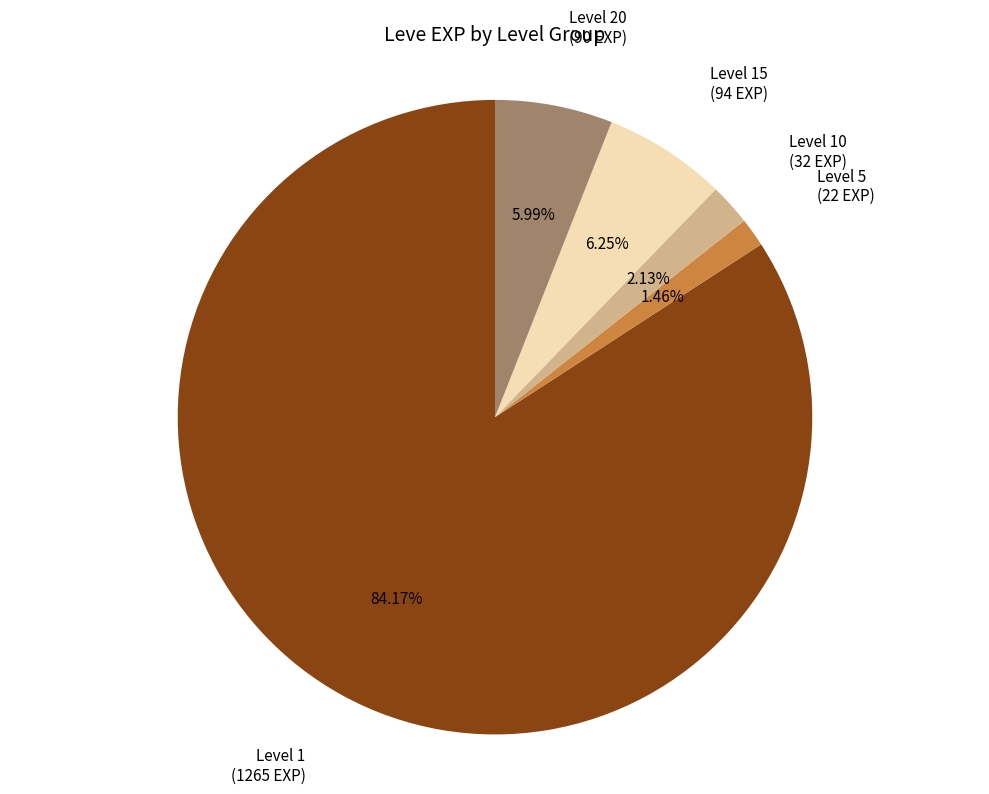

Is there any slice that represents more than half of the pie?

Yes